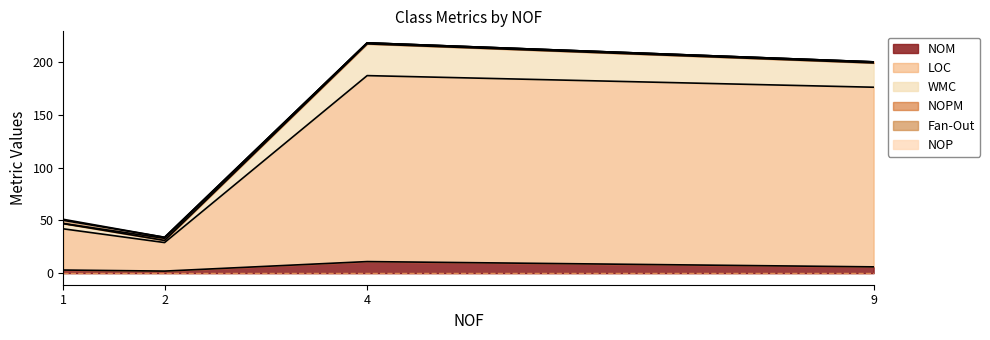

Count the number of categories in the chart.

4